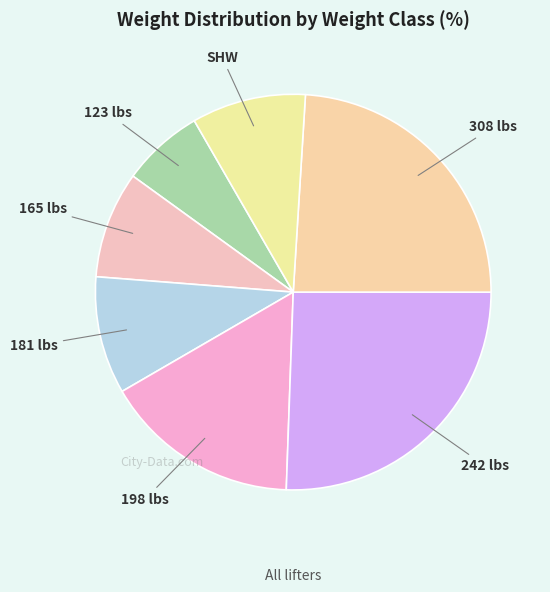

Combined, do 181 lbs and 198 lbs account for over 50%?

No